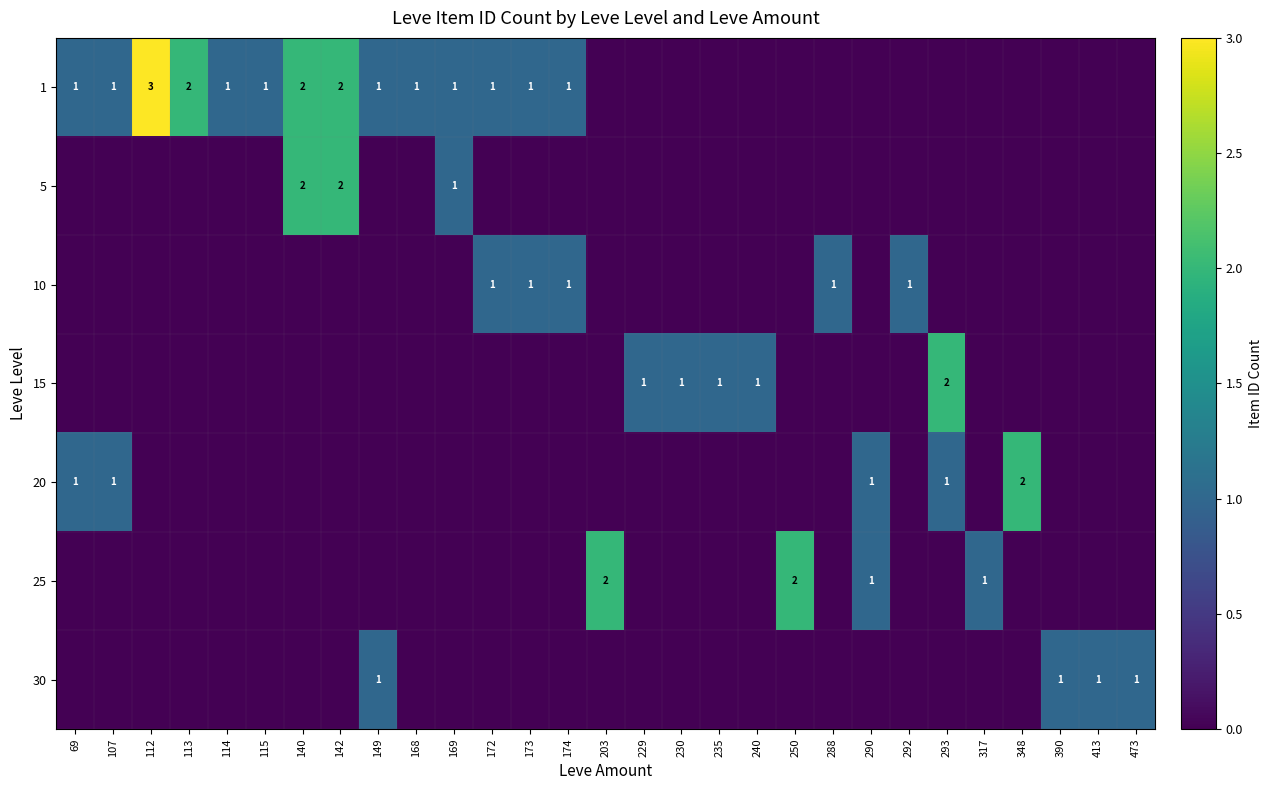

At which category does the chart reach its minimum across all series?

203